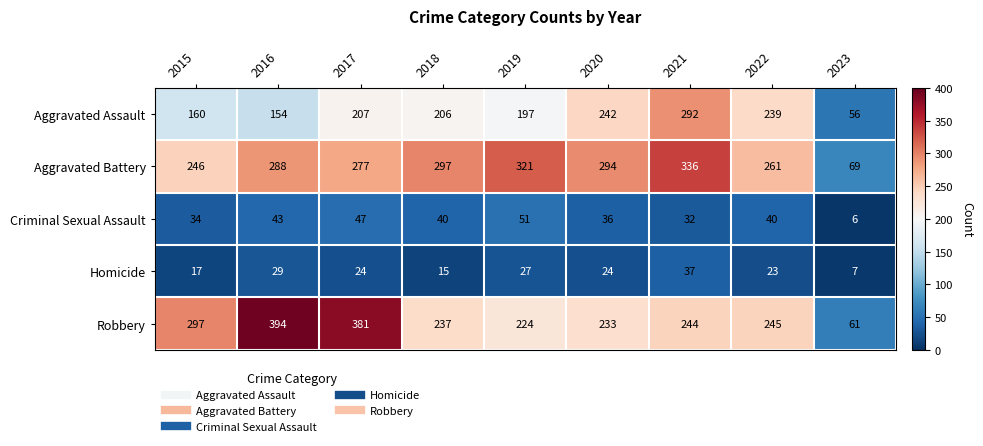

What is the difference between the maximum and minimum values in the Aggravated Assault series?

236